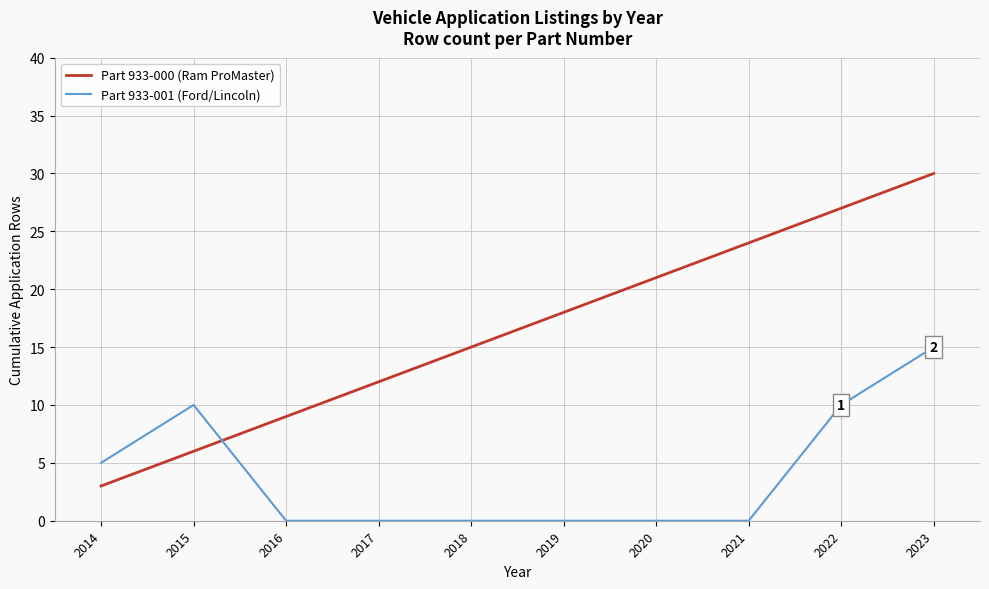

Rank the series by their maximum value, from lowest to highest.

Part 933-001 (Ford/Lincoln), Part 933-000 (Ram ProMaster)